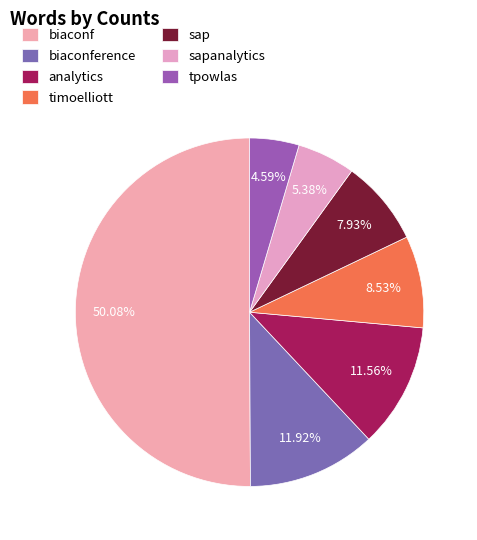

What is the smallest slice in the pie chart?

tpowlas